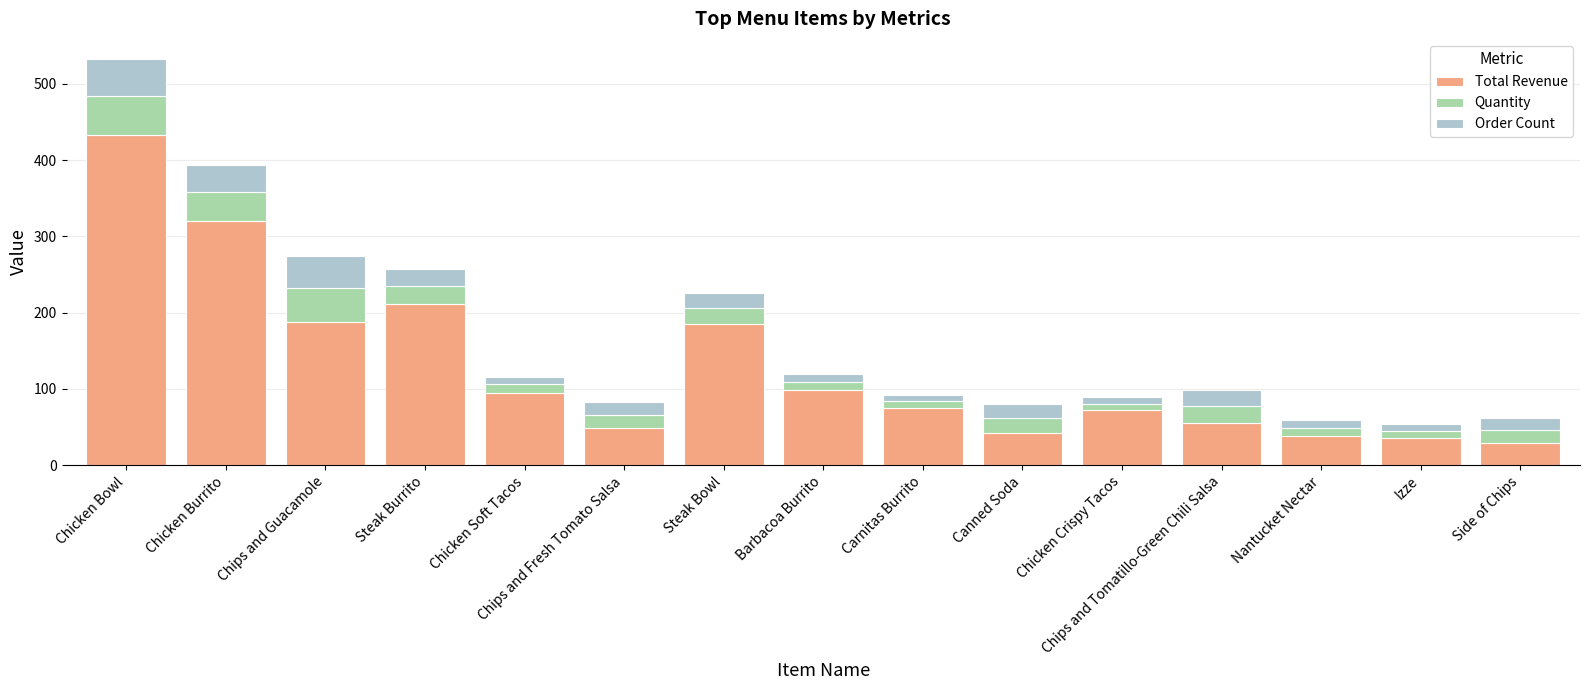

The value of Total Revenue at Chicken Bowl is 222.2. True or false?

False